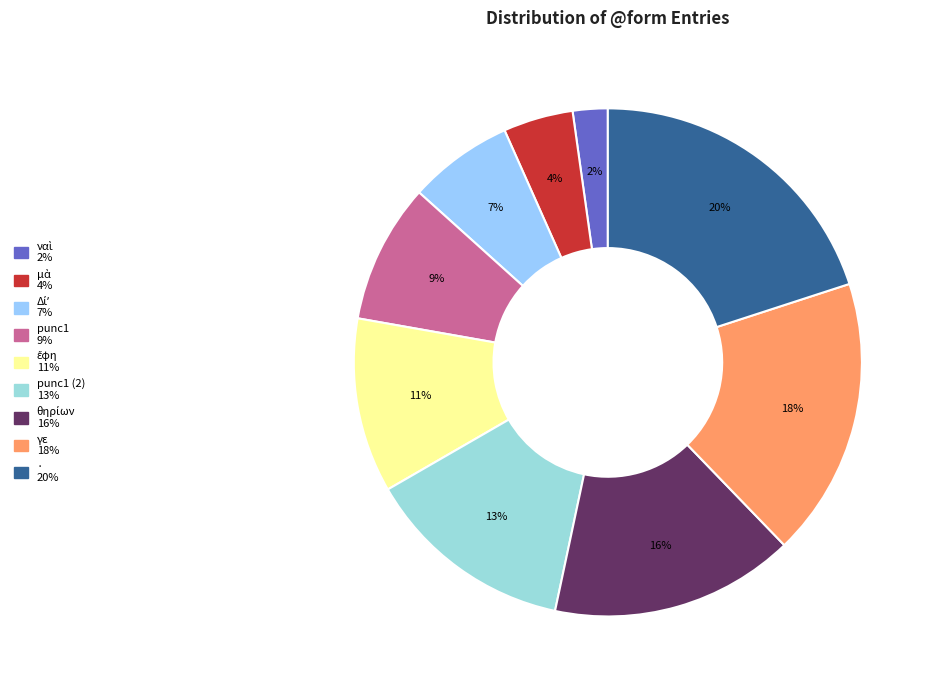

Which slice is the largest?

·